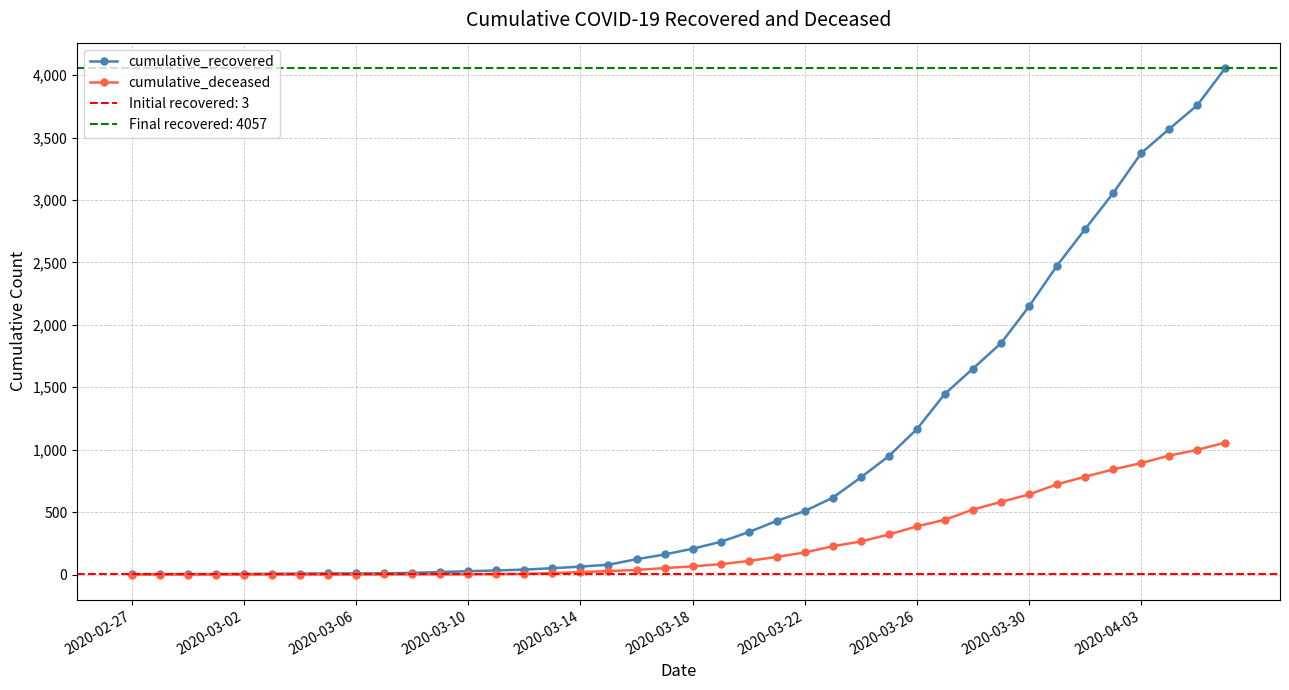

True or false: cumulative_deceased has more than 2 points higher than both neighbors.

False